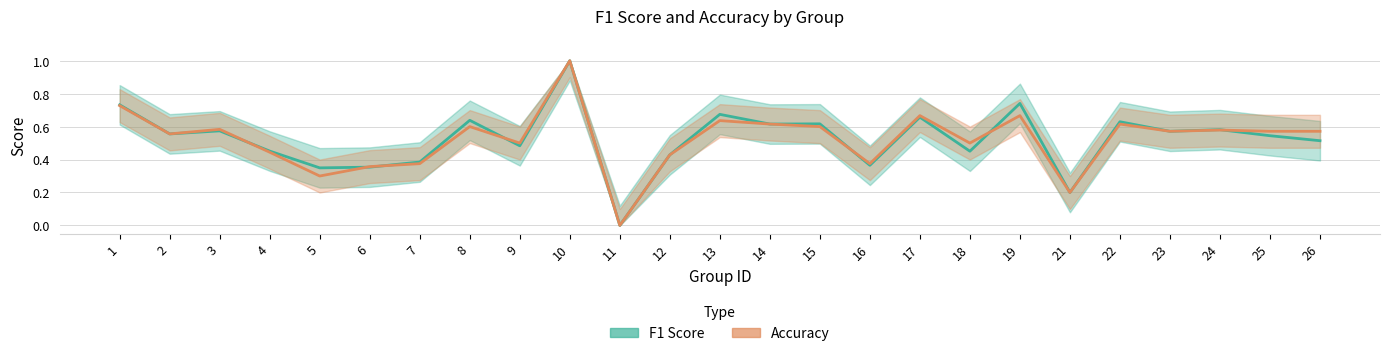

Does the chart have visible grid lines?

Yes